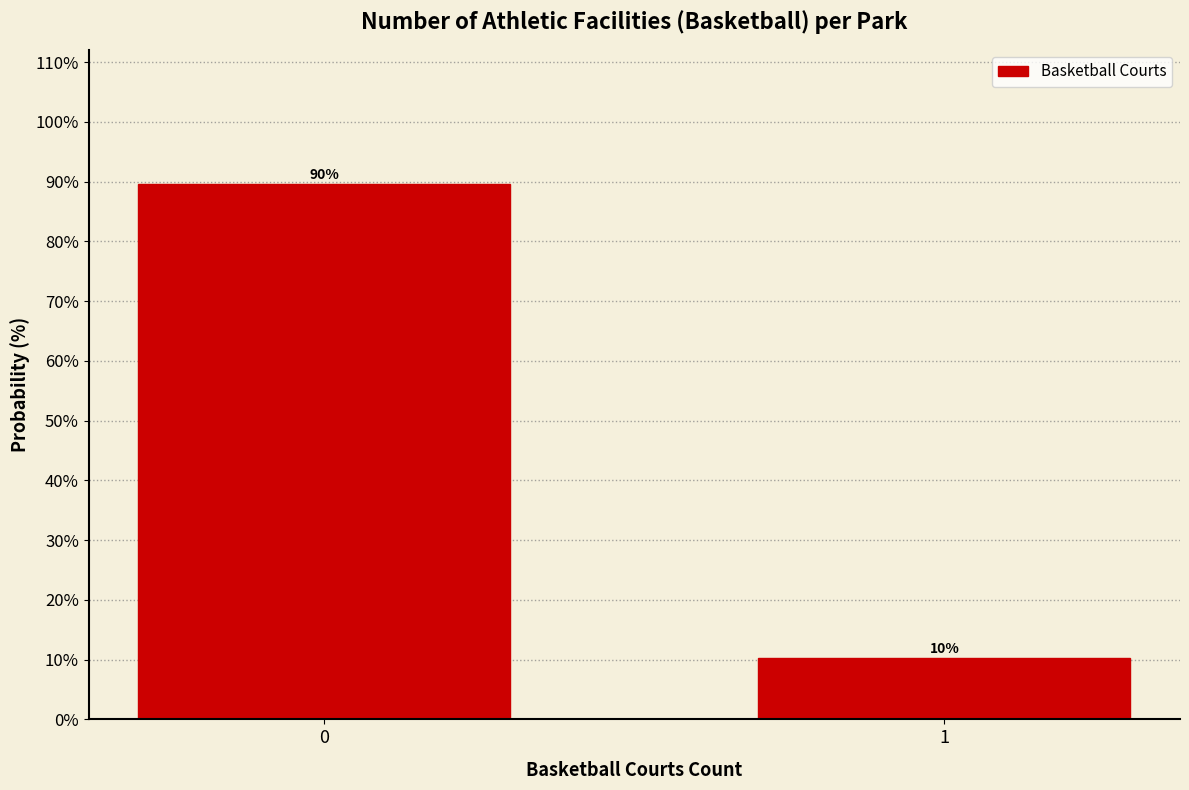

What is the approximate value at 1?

10.3